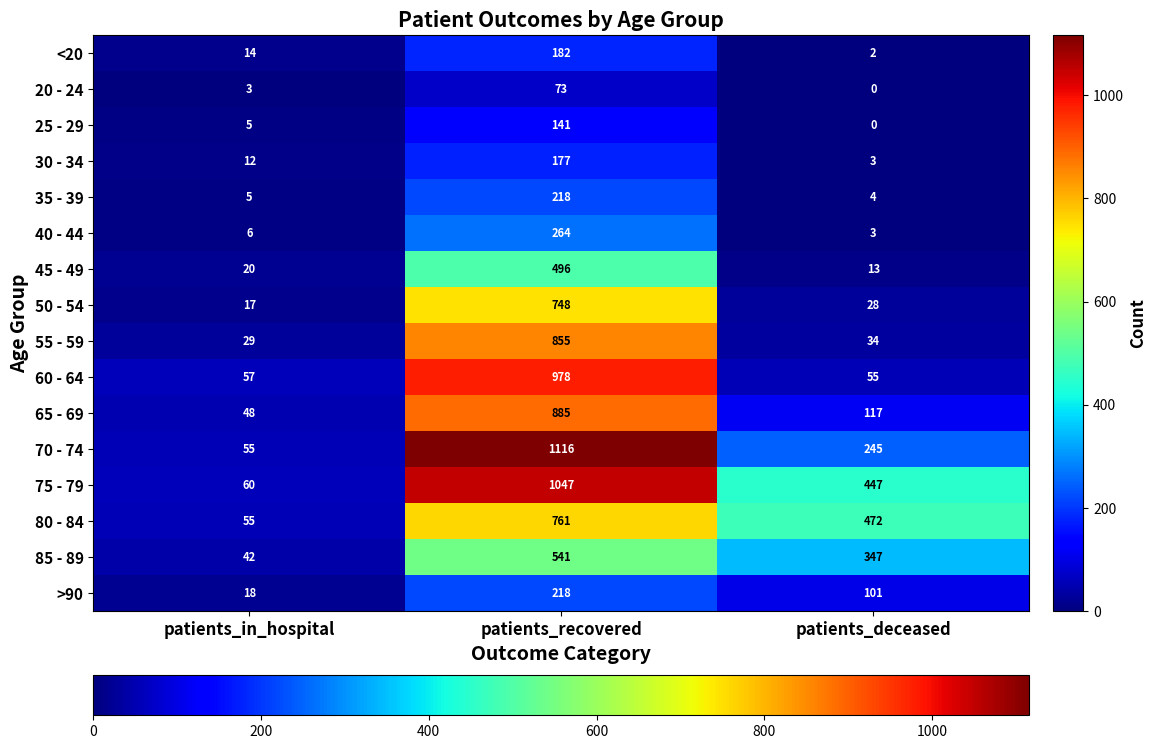

The 20 - 24 series shows 0 at patients_deceased. True or false?

True